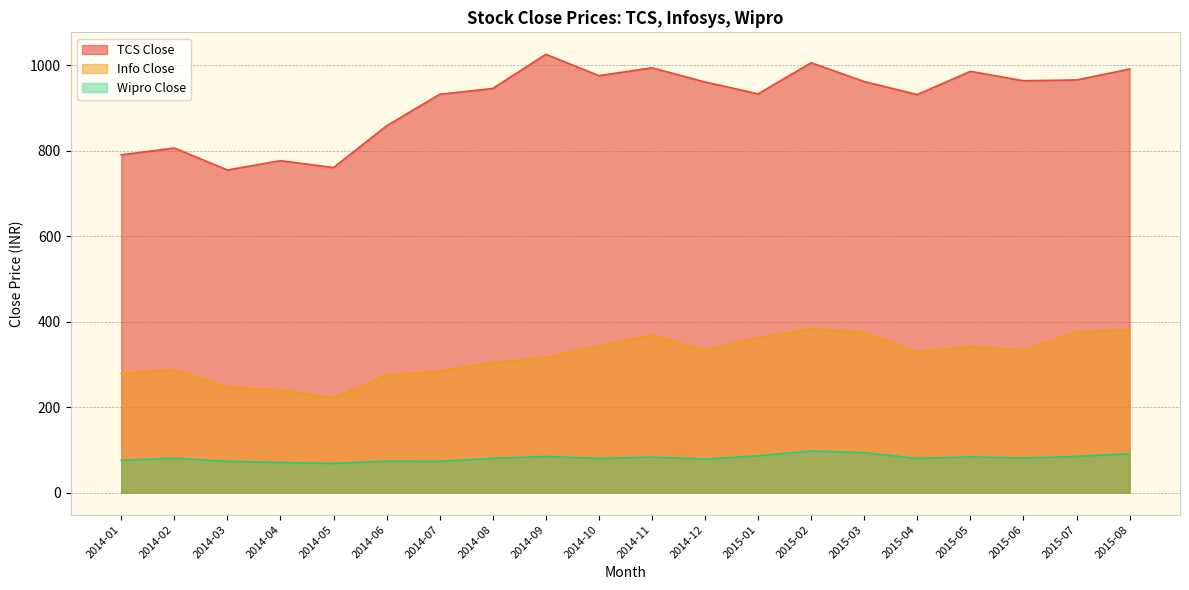

List the series in order of their peak value, lowest first.

Wipro Close, Info Close, TCS Close